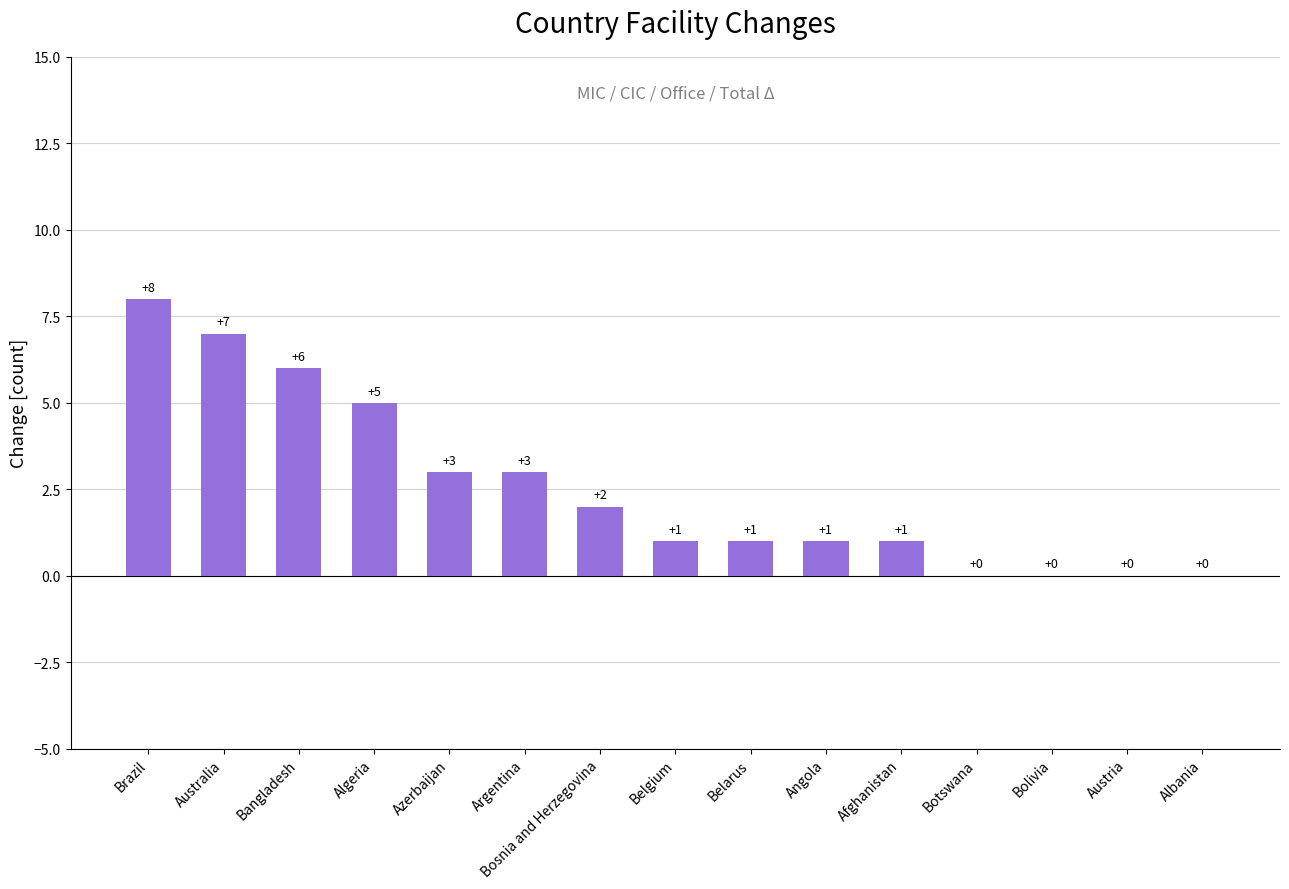

Which has a higher value, Afghanistan or Azerbaijan?

Azerbaijan